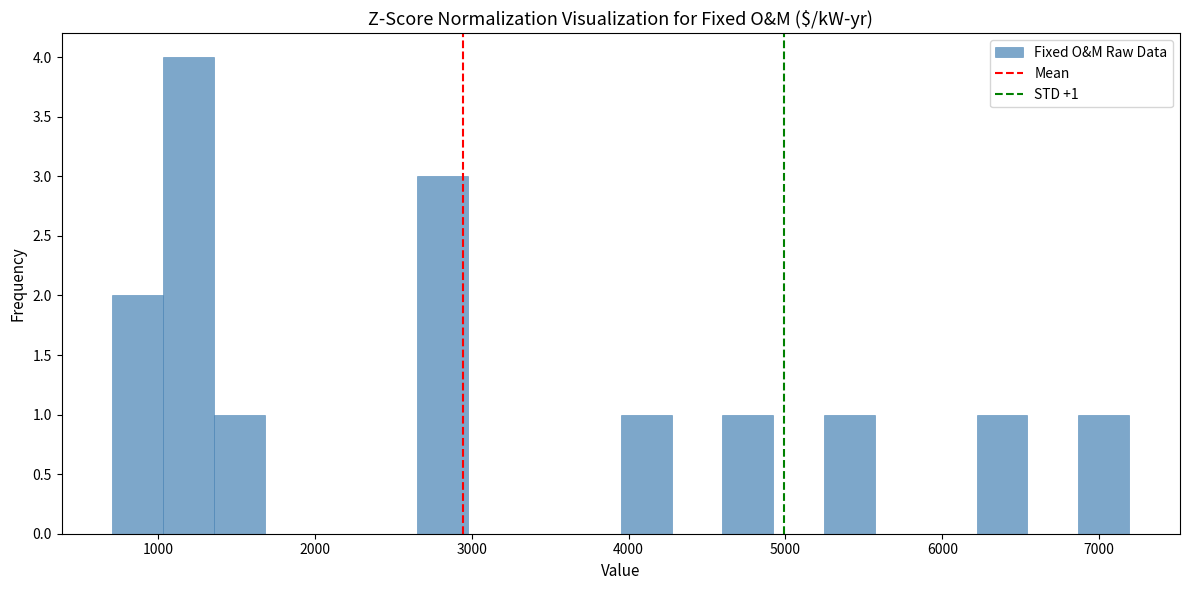

Around what value on the x-axis is the tallest bar? Give the approximate position of its centre, as read against the axis.

1200